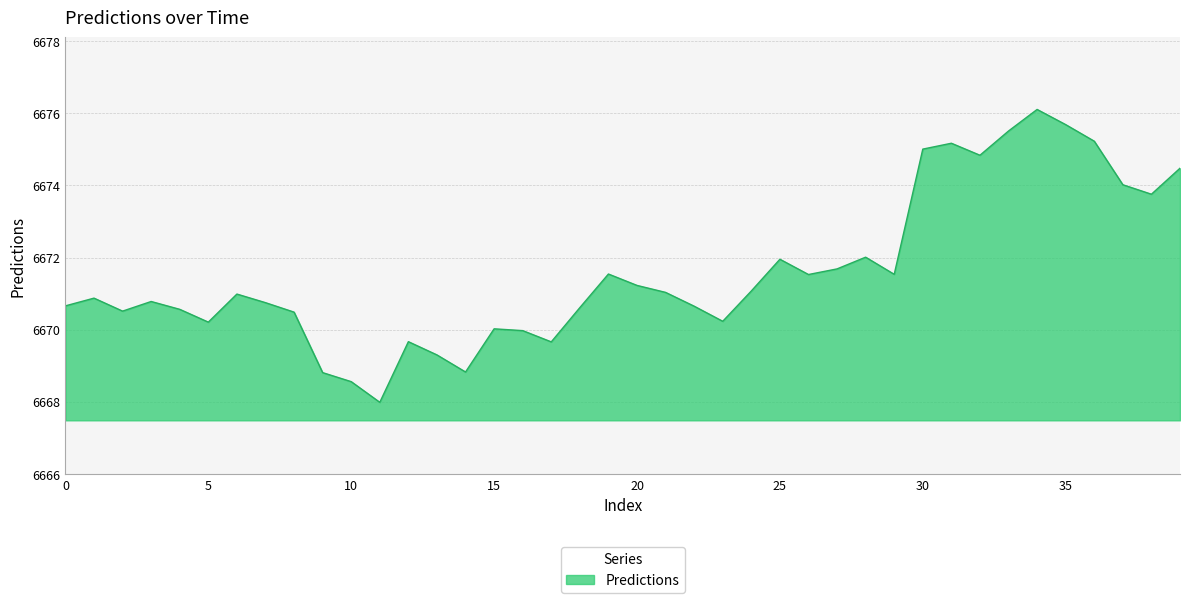

What is the greatest value displayed?

6676.1